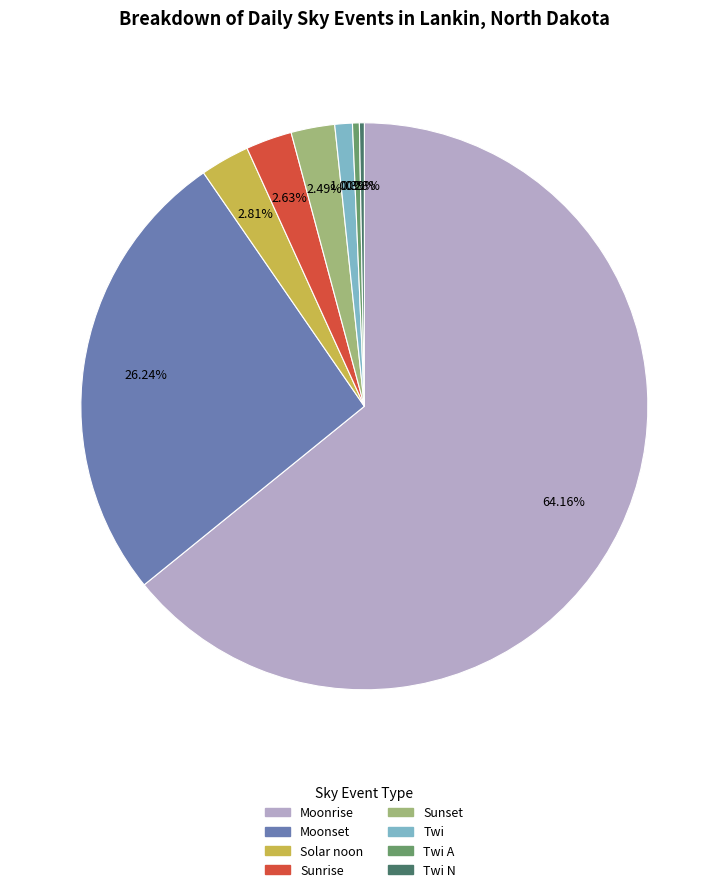

Which slice represents more than half of the pie?

Moonrise